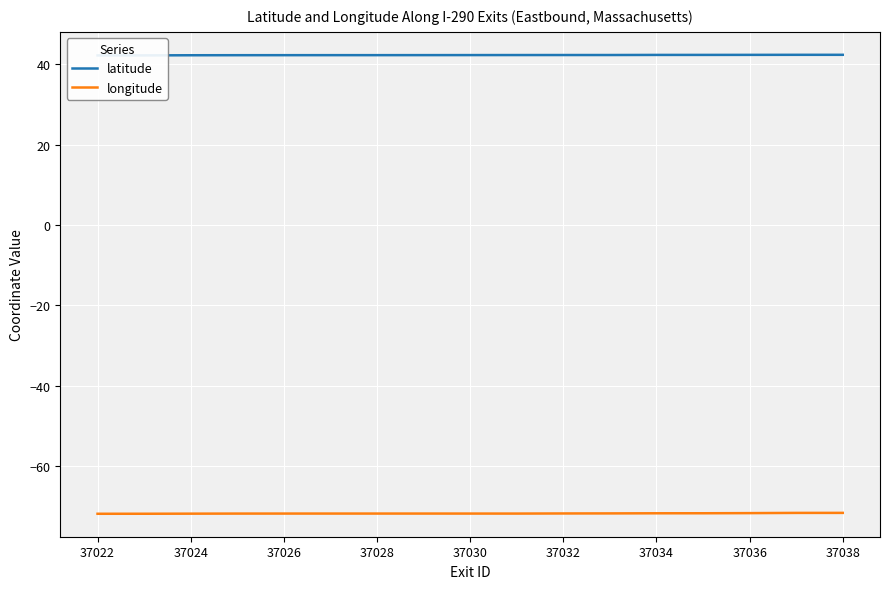

Is it true that longitude equals -103.2 at 37022?

False